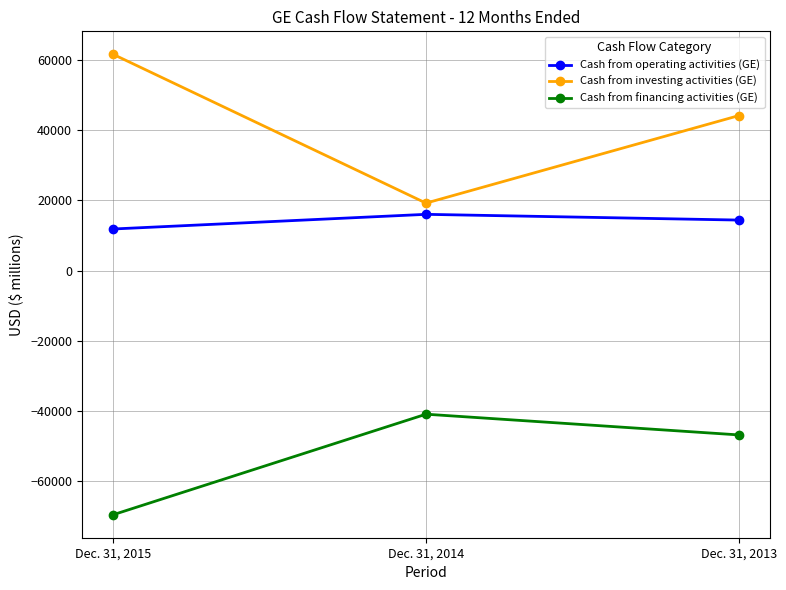

At which label is Cash from operating activities (GE) closest to 13944?

Dec. 31, 2013